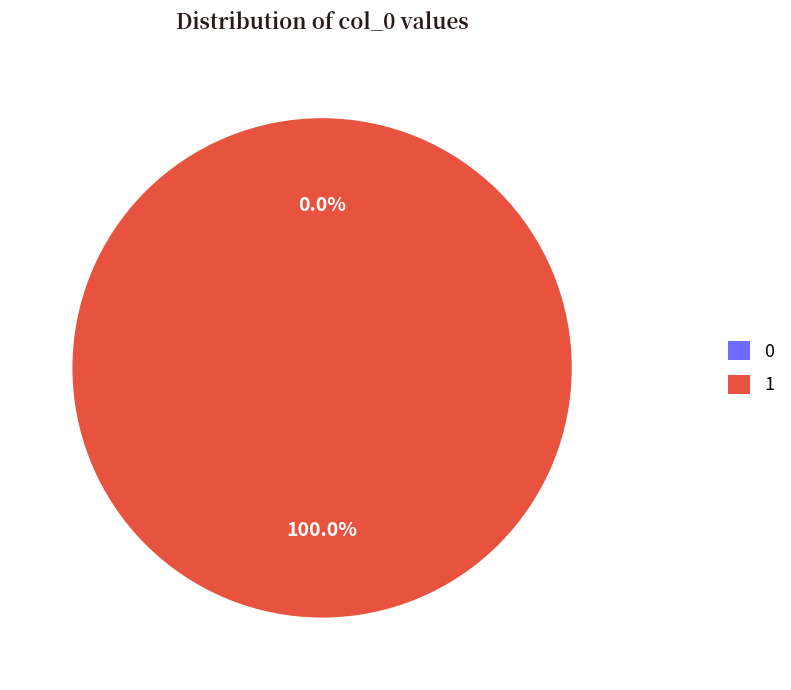

Which slice is the largest?

1